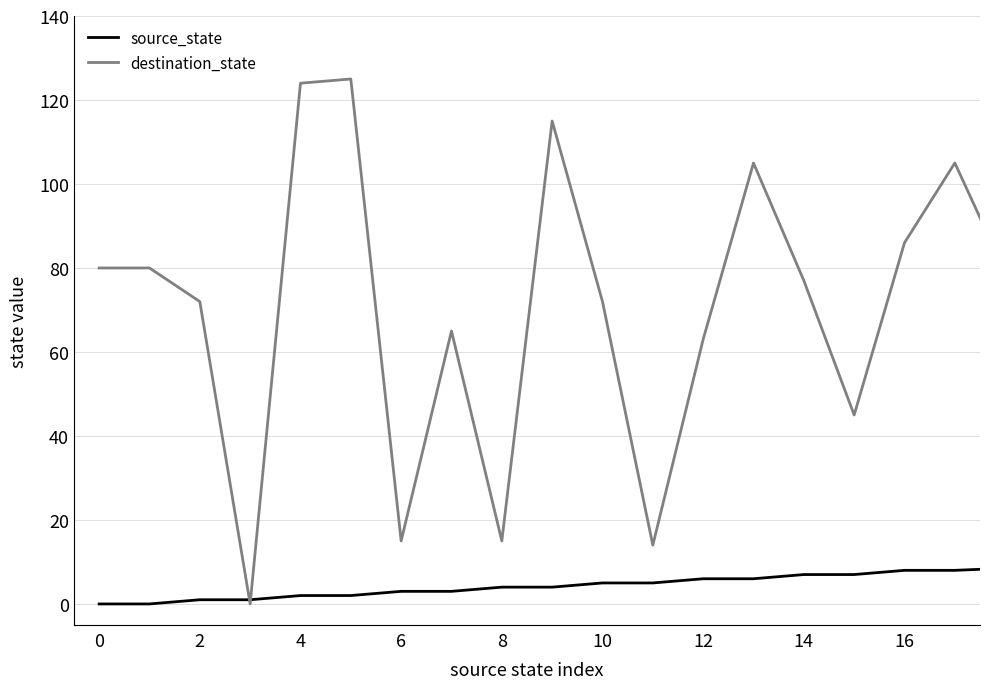

Rank the series by their maximum value, from highest to lowest.

destination_state, source_state